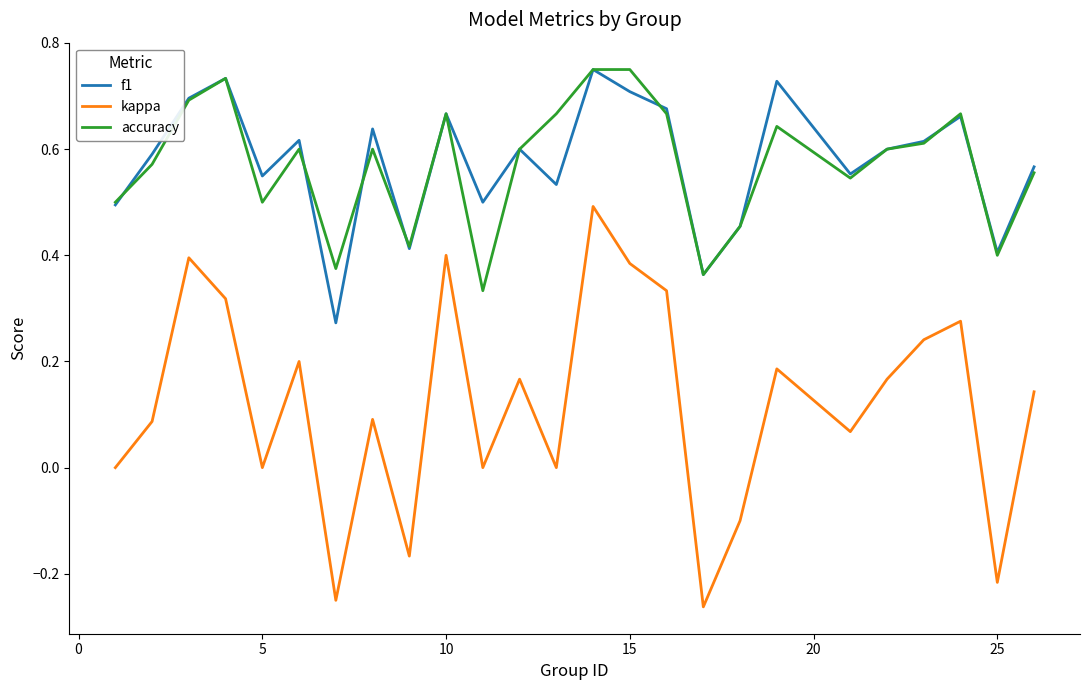

Which series has the largest range (max minus min)?

kappa